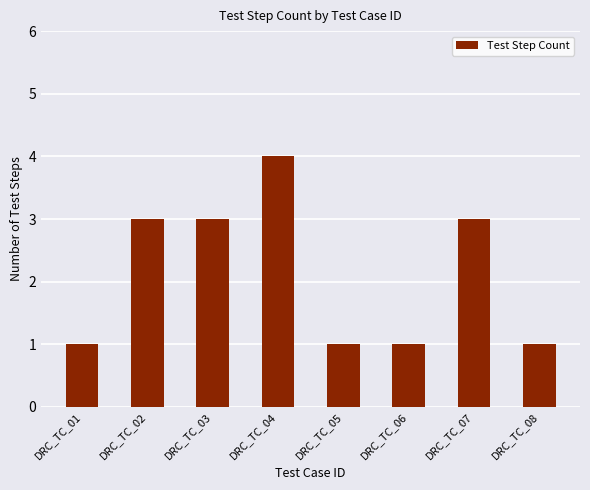

What is the difference between the maximum and second lowest values?

3